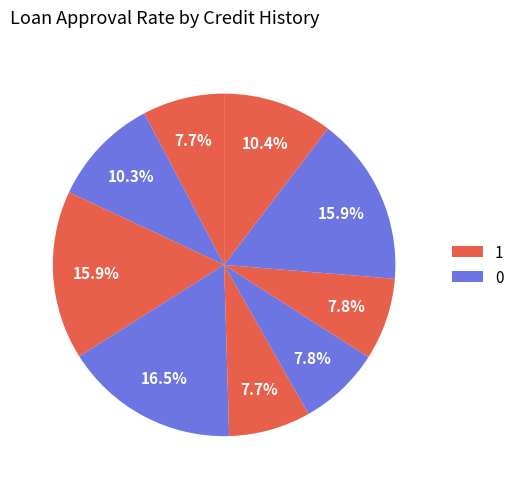

How many segments does this pie chart have?

9